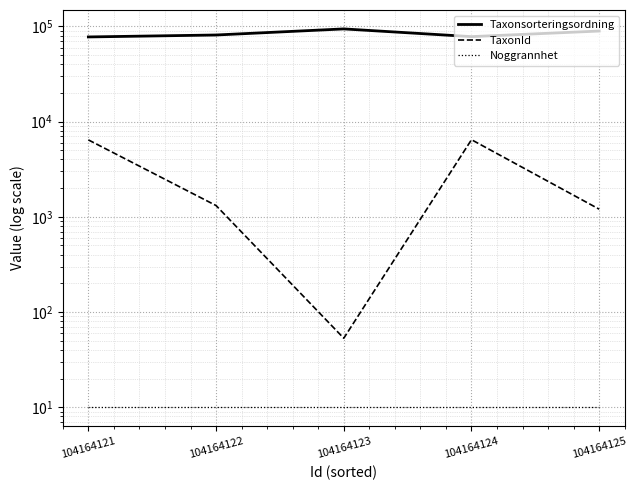

True or false: Noggrannhet and Taxonsorteringsordning cross at least once.

False